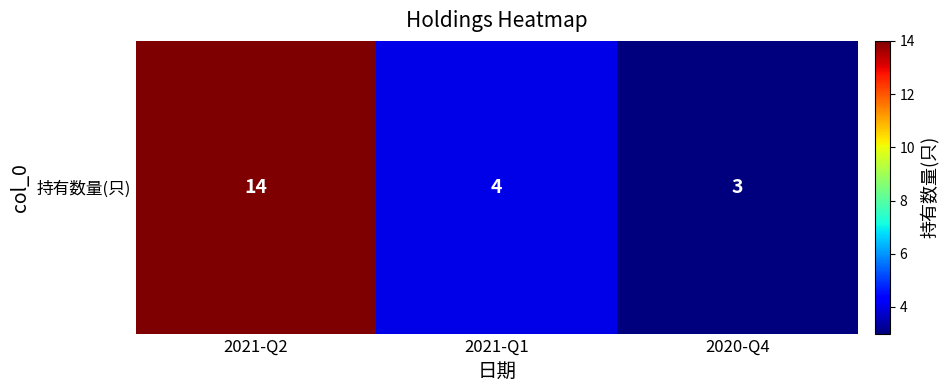

Reading left to right, list all the values displayed in this chart.

14	4	3